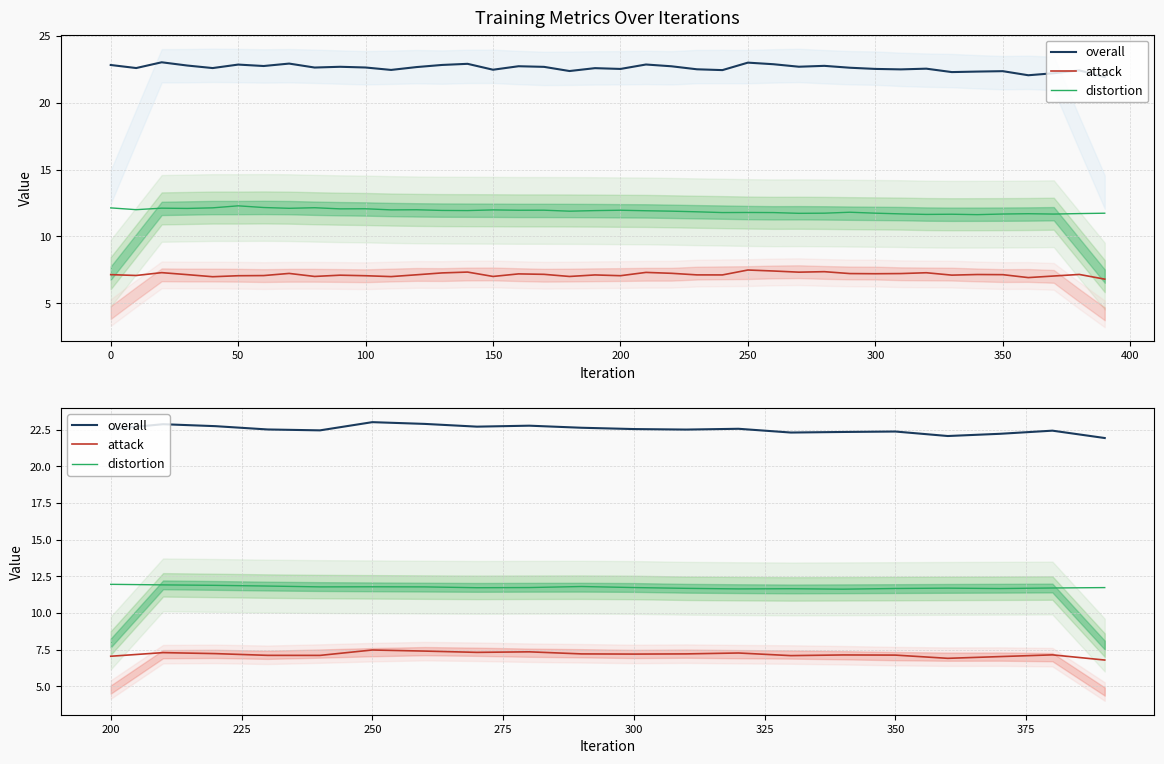

True or false: distortion and attack cross at least once.

False